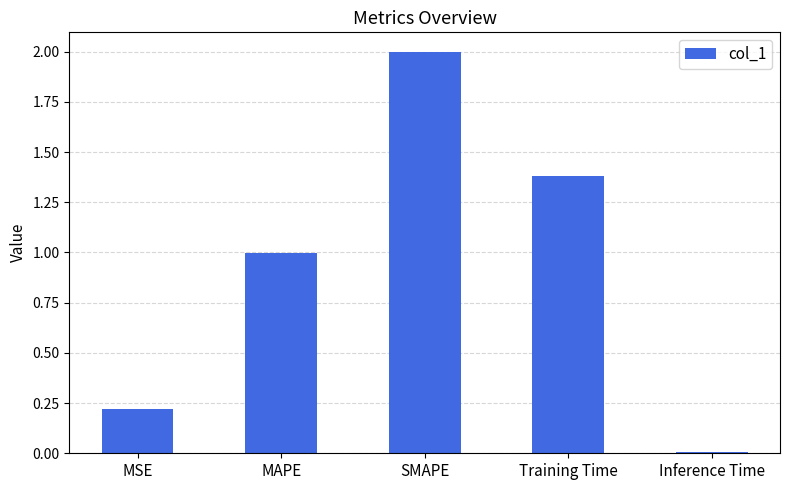

What is the difference between the maximum and minimum values?

2.0